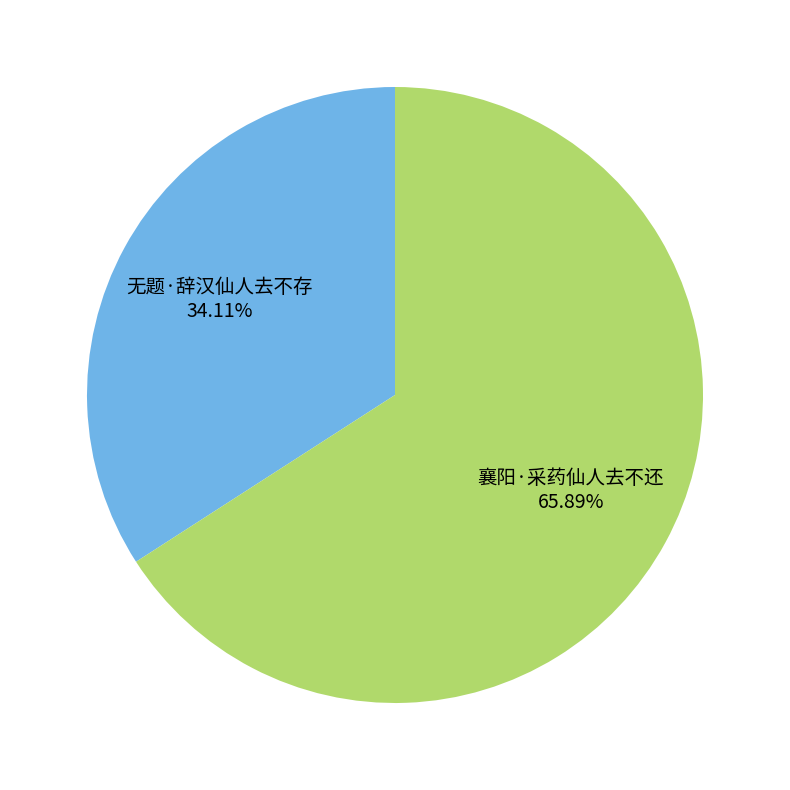

To the nearest percent, what is the difference between the largest and smallest slice percentages?

32%